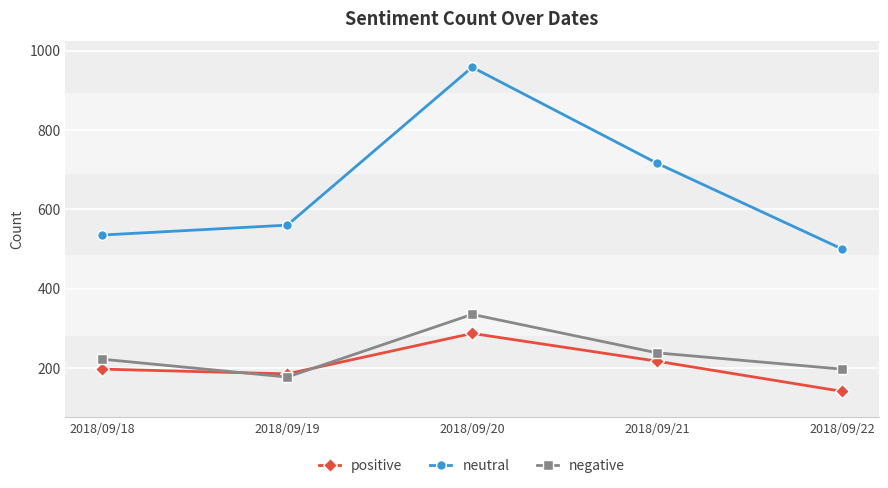

How many interior local peaks does the neutral series have?

1